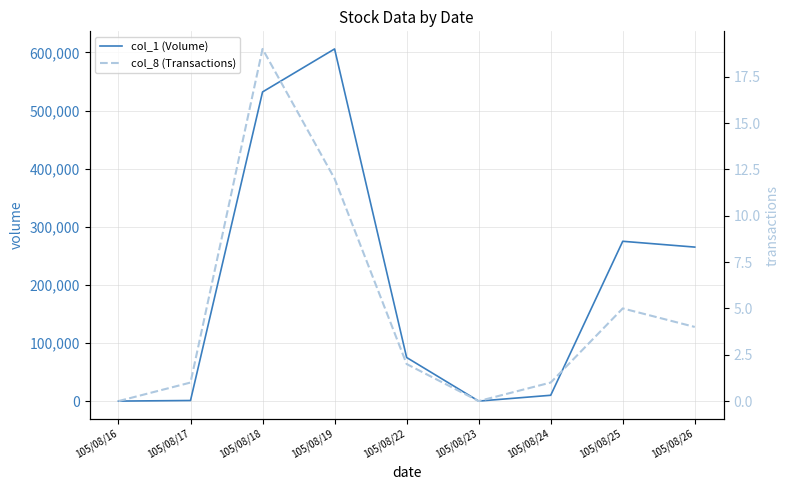

How many lines are shown in the chart?

2